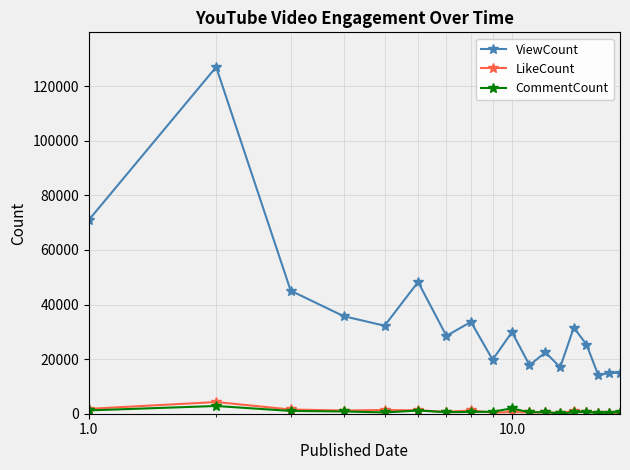

What is the greatest value displayed?

127049